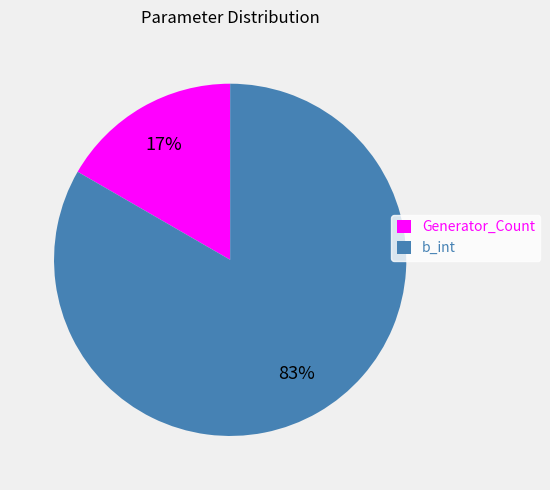

To the nearest percent, what percentage of the pie is b_int?

83%